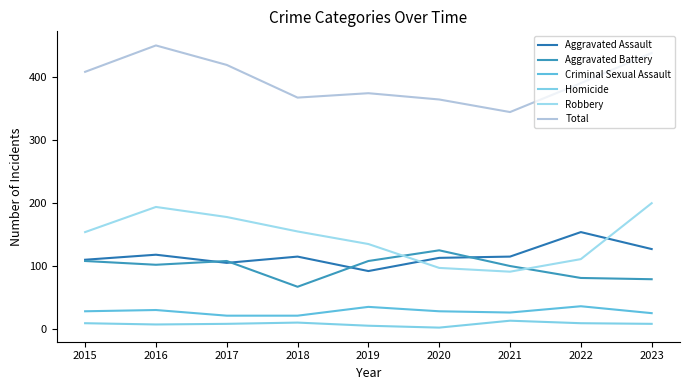

Where is Aggravated Assault nearest to the value 123?

2023